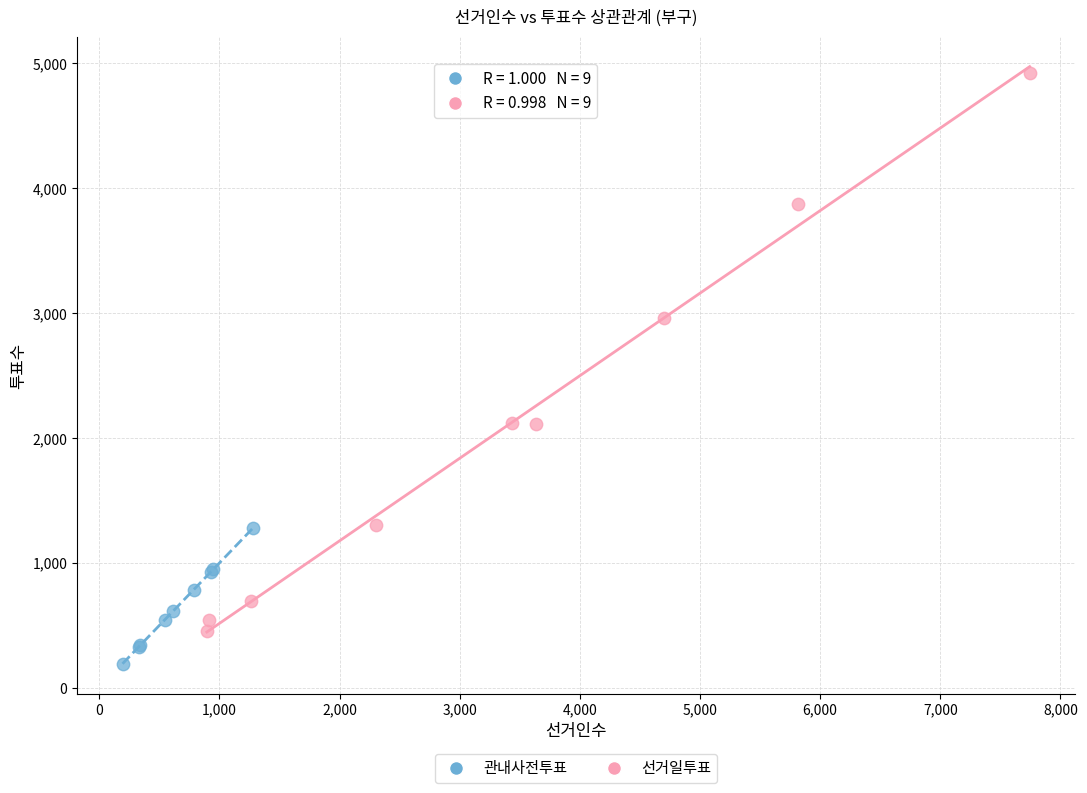

Which series reaches the maximum Y coordinate?

선거일투표